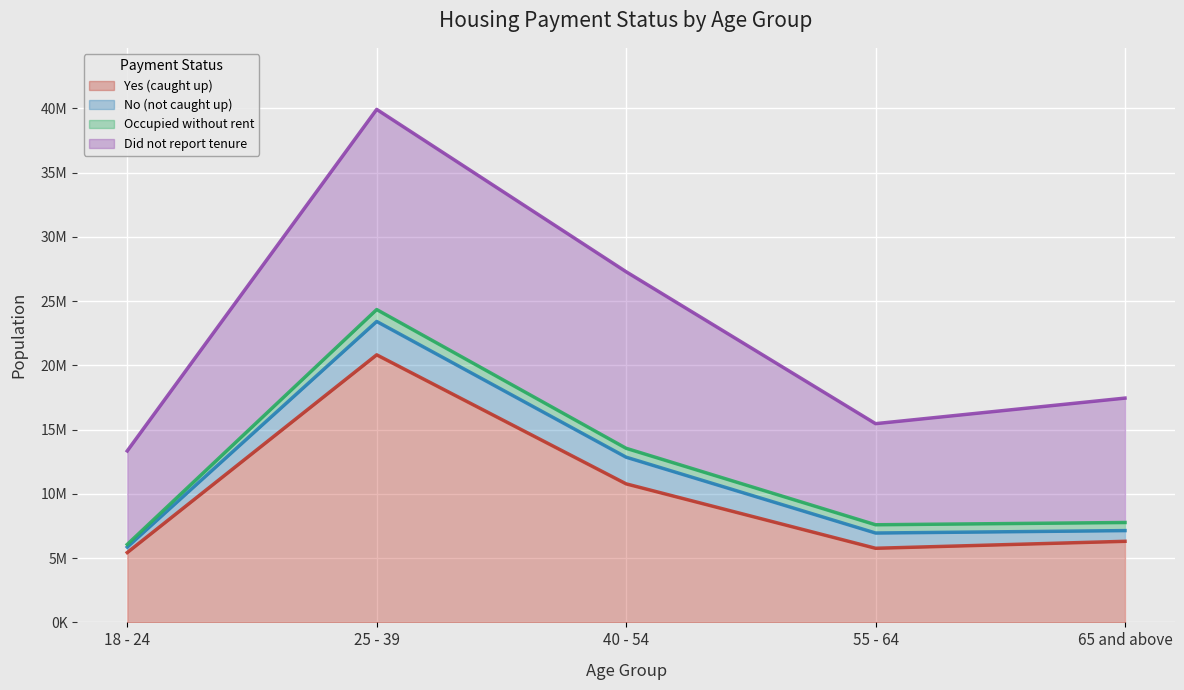

Reading left to right, list all the values displayed in this chart.

Yes (caught up): 18 - 24=5434271	25 - 39=20820469	40 - 54=10780240	55 - 64=5767082	65 and above=6309634
No (not caught up): 18 - 24=427642	25 - 39=2596551	40 - 54=2074645	55 - 64=1187003	65 and above=833000
Occupied without rent: 18 - 24=203050	25 - 39=926611	40 - 54=692328	55 - 64=642852	65 and above=630323
Did not report tenure: 18 - 24=7278029	25 - 39=15576097	40 - 54=13738263	55 - 64=7867390	65 and above=9680681